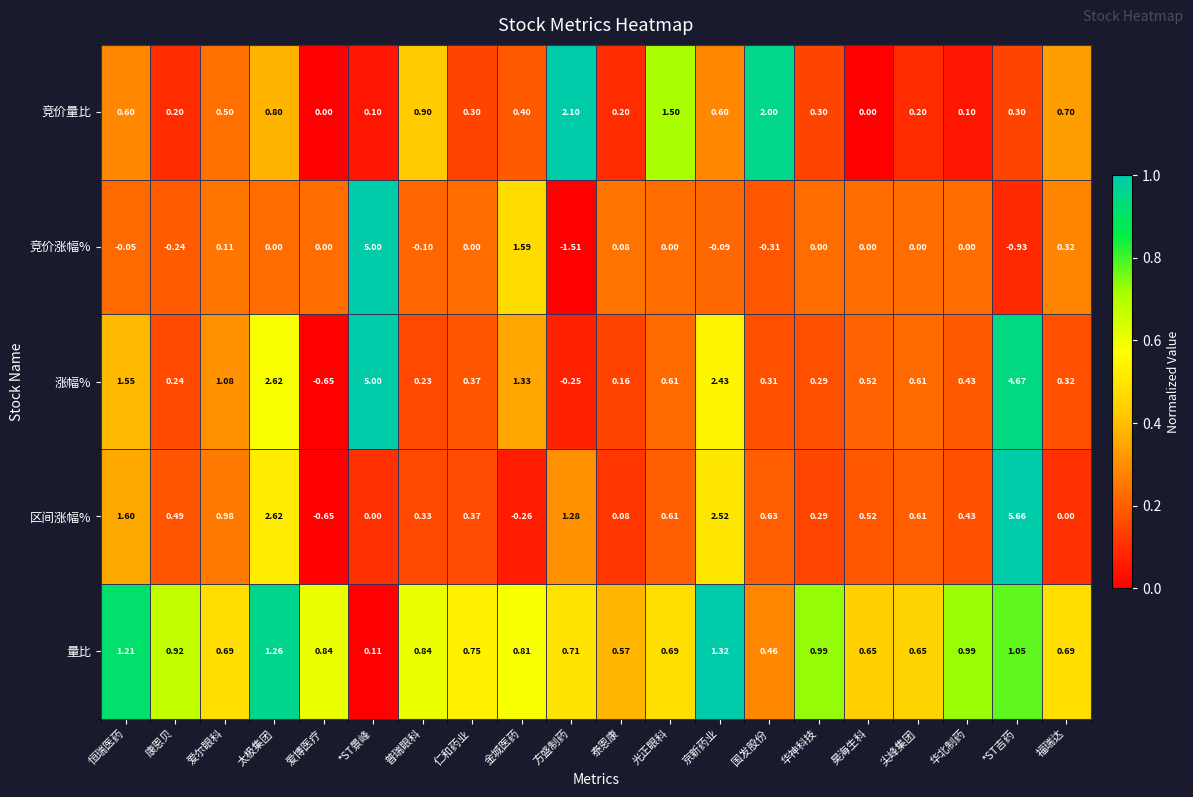

Is the value of 涨幅% at 华北制药 greater than the value of 竞价量比 at 金城医药?

Yes